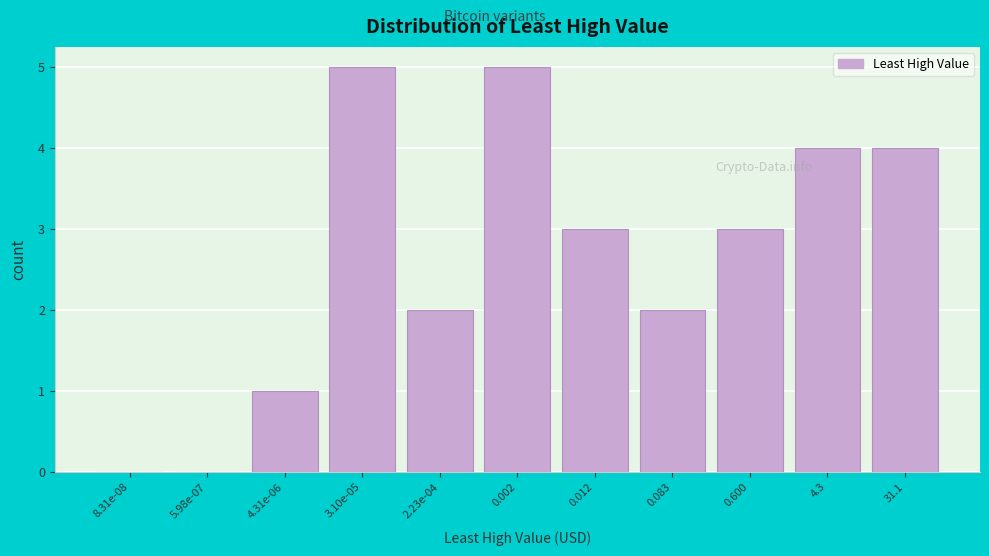

Reading right to left, list all the values displayed in this chart.

31.1=4	4.3=4	0.600=3	0.083=2	0.012=3	0.002=5	2.23e-04=2	3.10e-05=5	4.31e-06=1	5.98e-07=0	8.31e-08=0